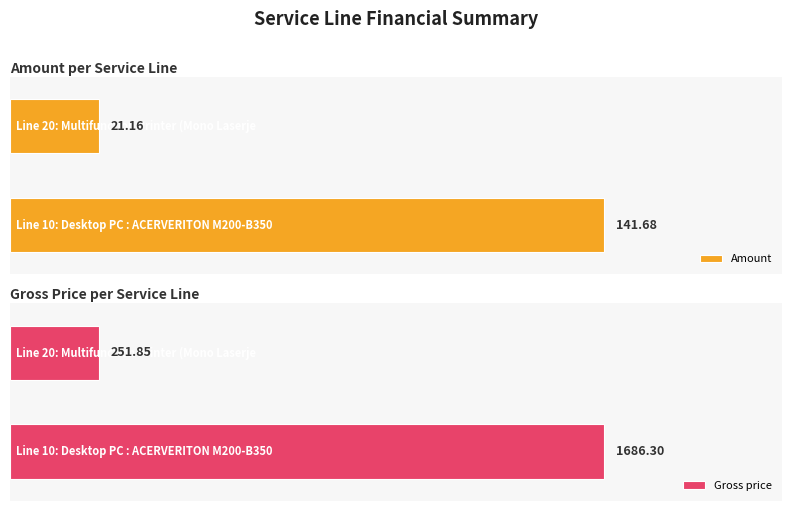

Reading left to right, extract all data points from this chart.

Amount: 141.7	21.2
Gross price: 1686.3	251.8